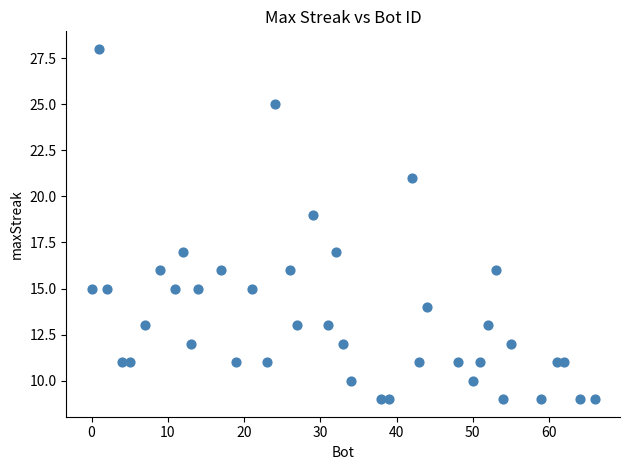

What is the range of X values (max minus min)?

66